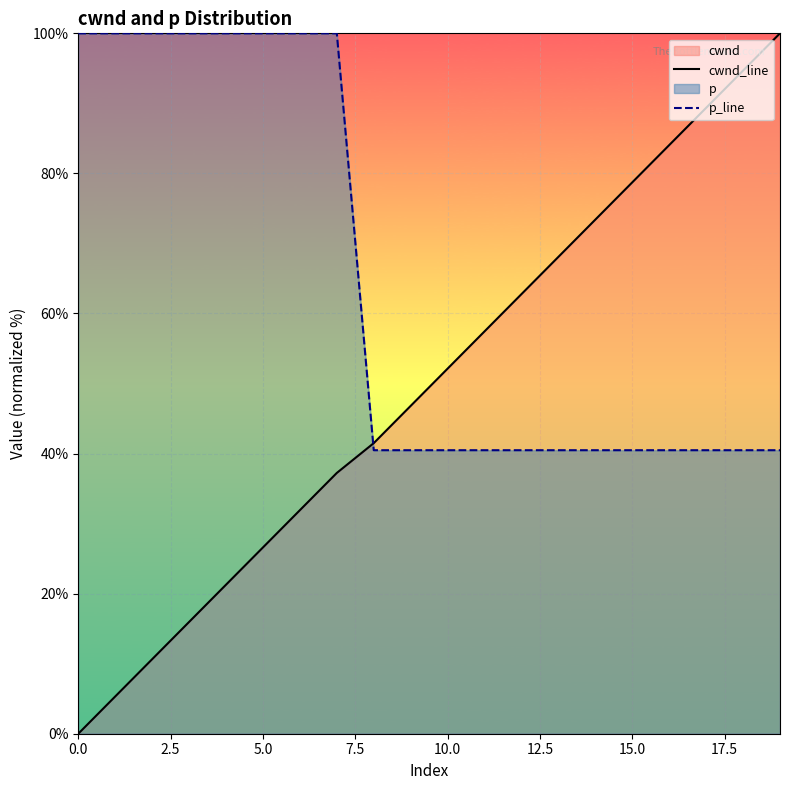

How many data points in cwnd_line are less than 52?

10